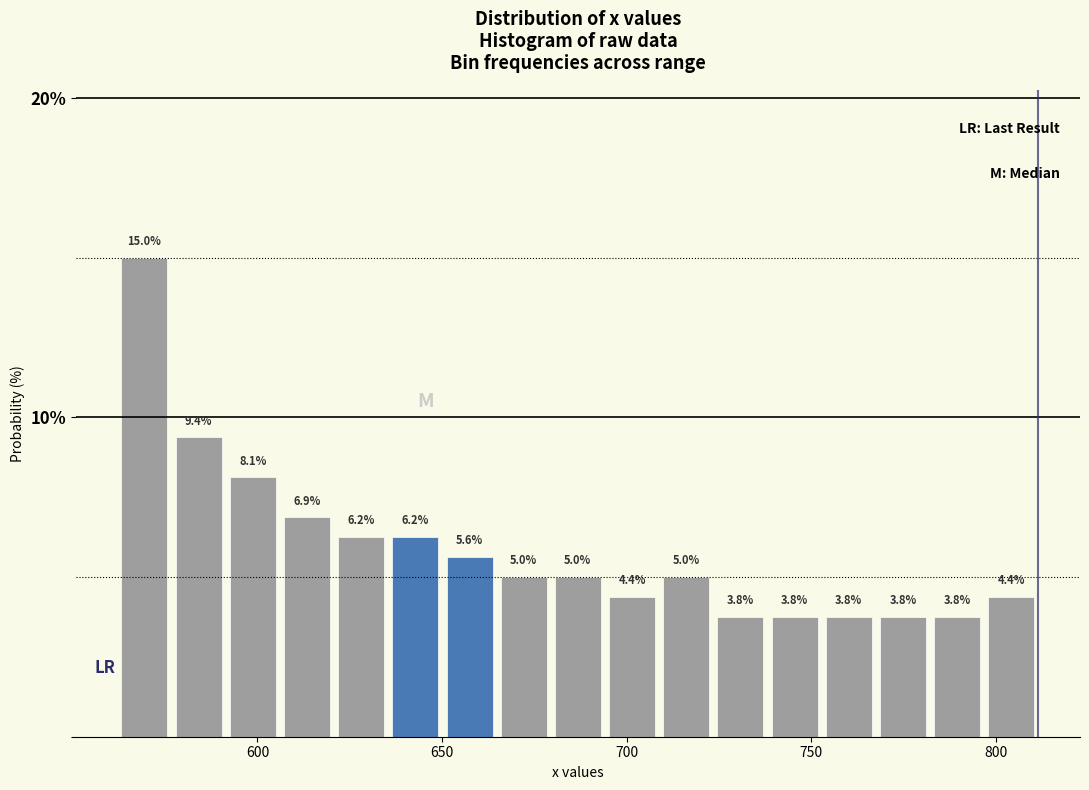

Around what value on the x-axis is the tallest bar? Give the approximate position of its centre, as read against the axis.

570